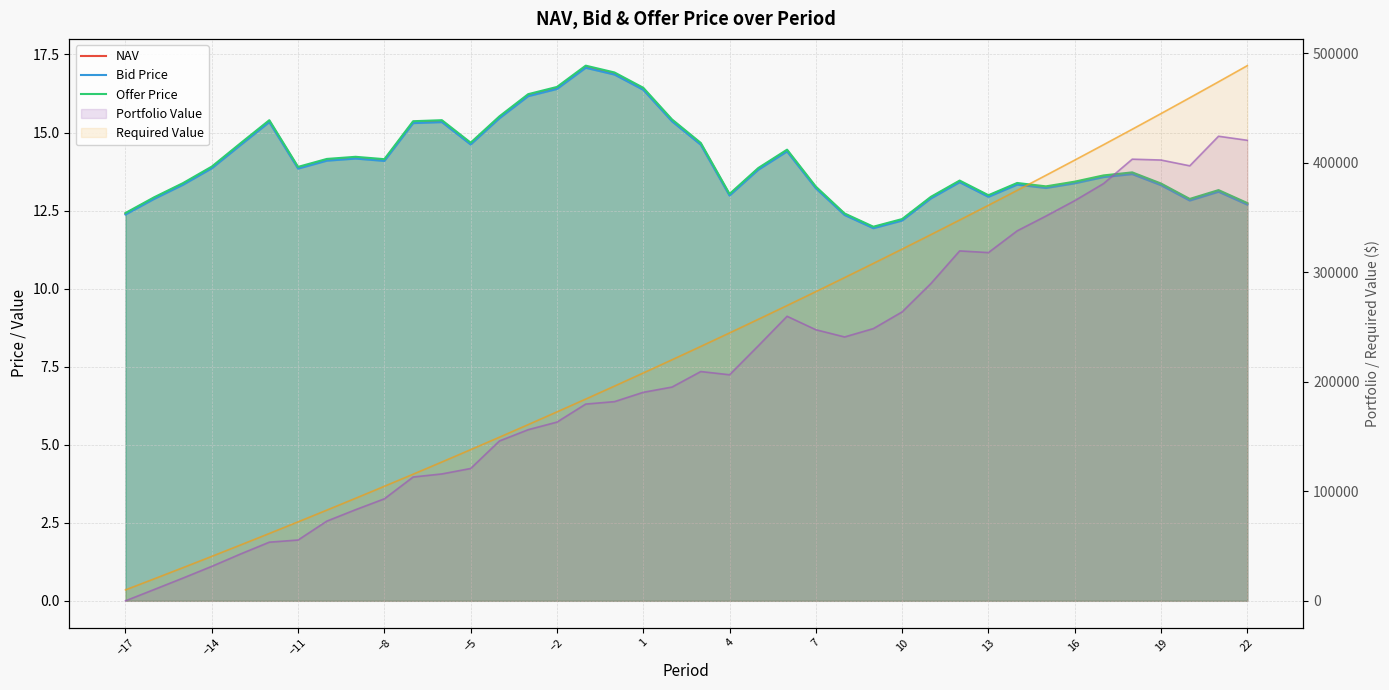

The value of Bid Price at 34 is 3.3. True or false?

False